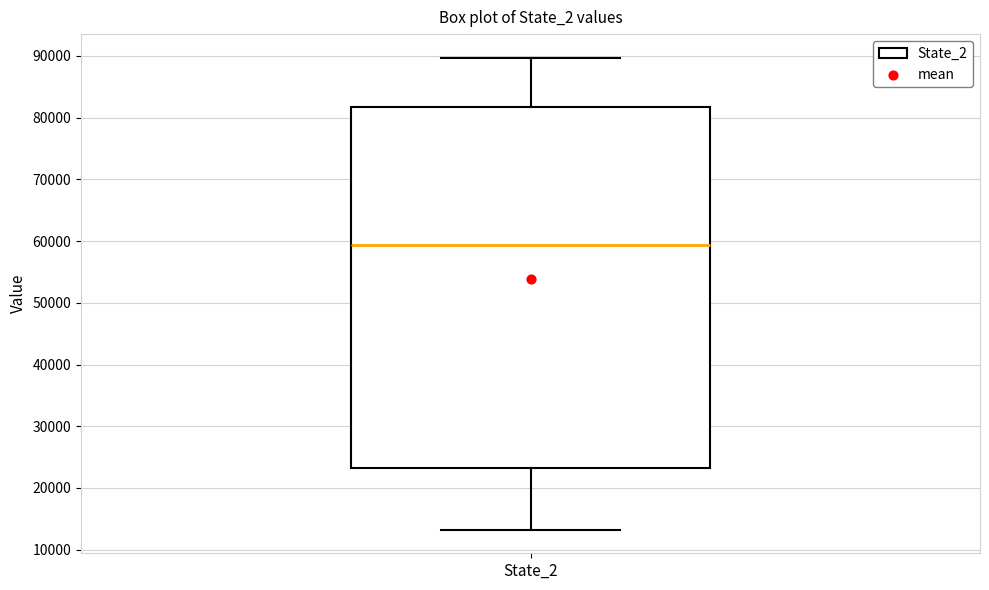

Where is the lower edge of the box for State_2 on the y-axis? The values are not printed on the chart, so give them approximately, as read against the axis.

23000